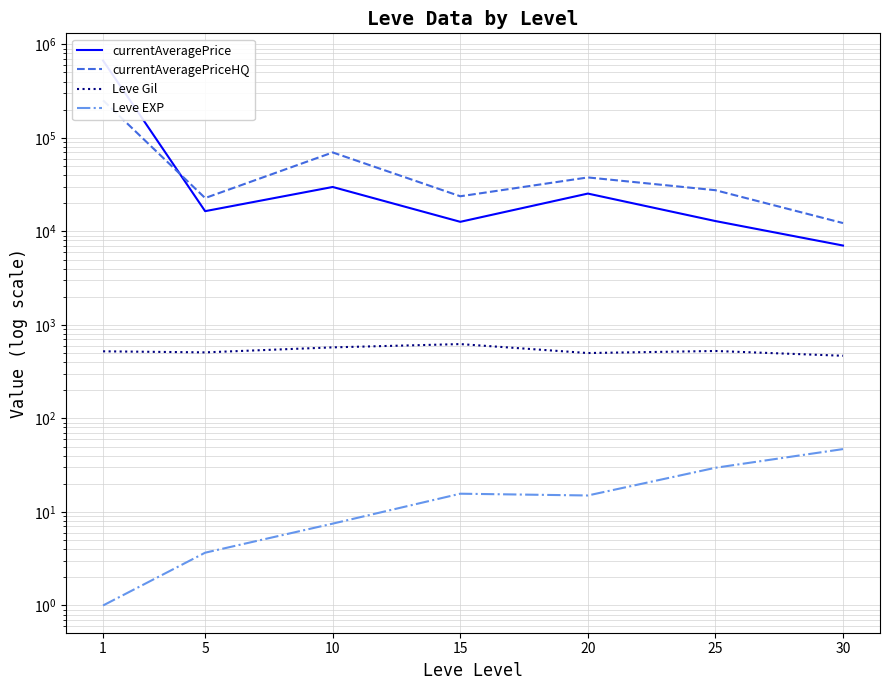

Is it true that Leve Gil equals 386.6 at 15?

False